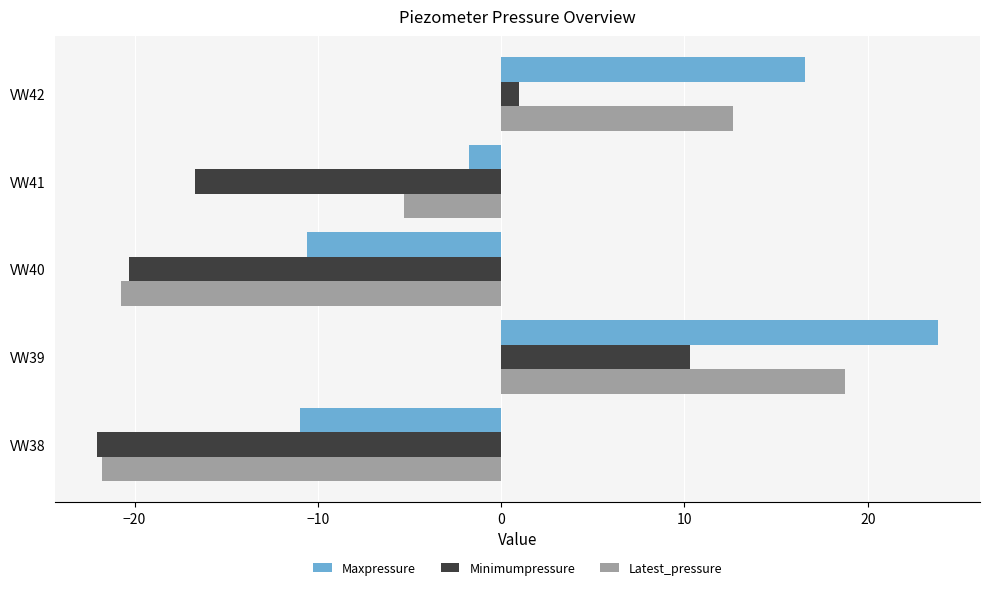

The Maxpressure series shows -10.6 at VW40. True or false?

True